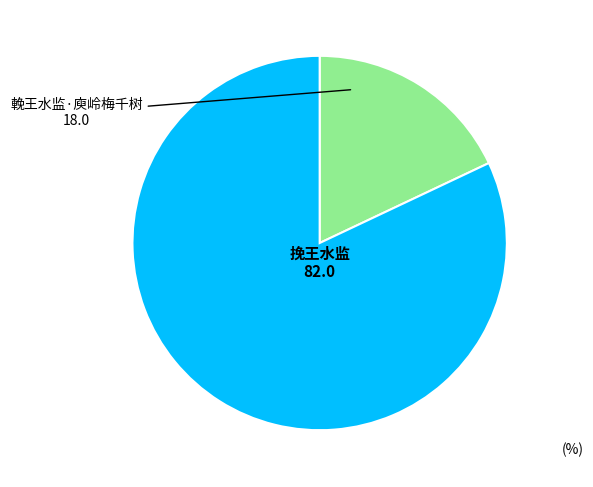

To the nearest percent, what portion does 輓王水监·庾岭梅千树 represent?

18%